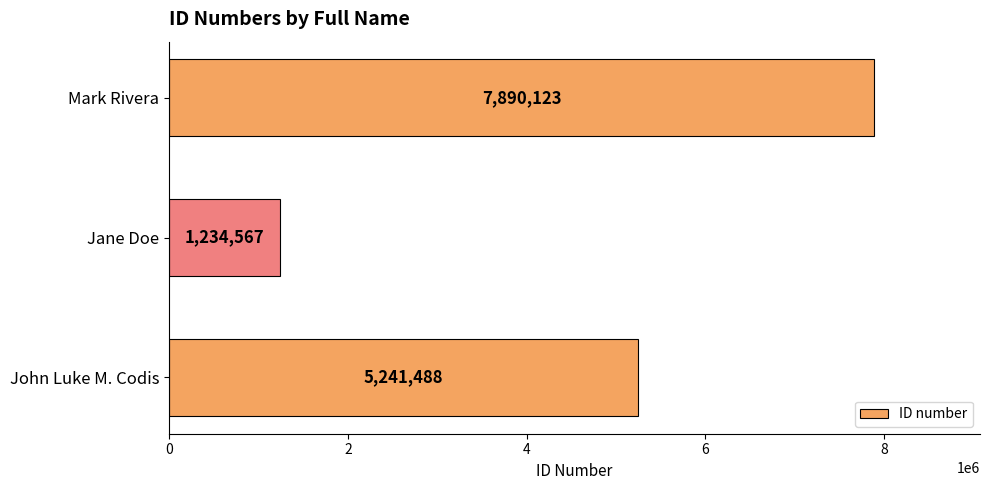

How many series are shown in this chart?

1